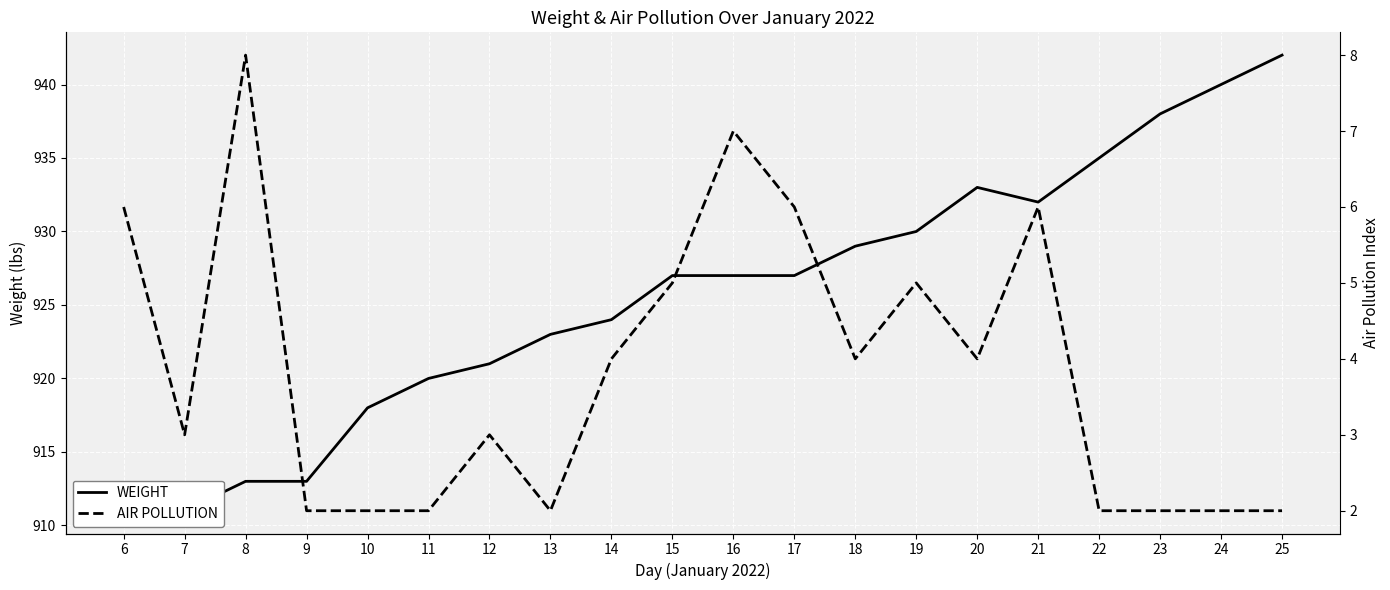

What is the difference between the maximum and minimum values in the WEIGHT series?

31